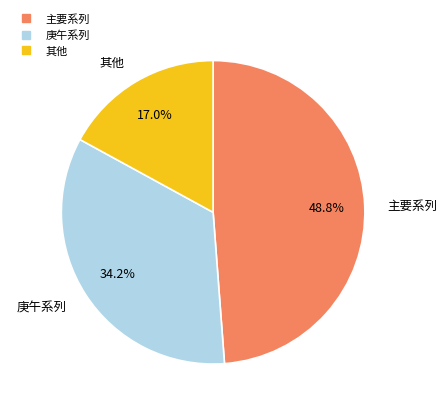

Does any single category account for the majority?

No